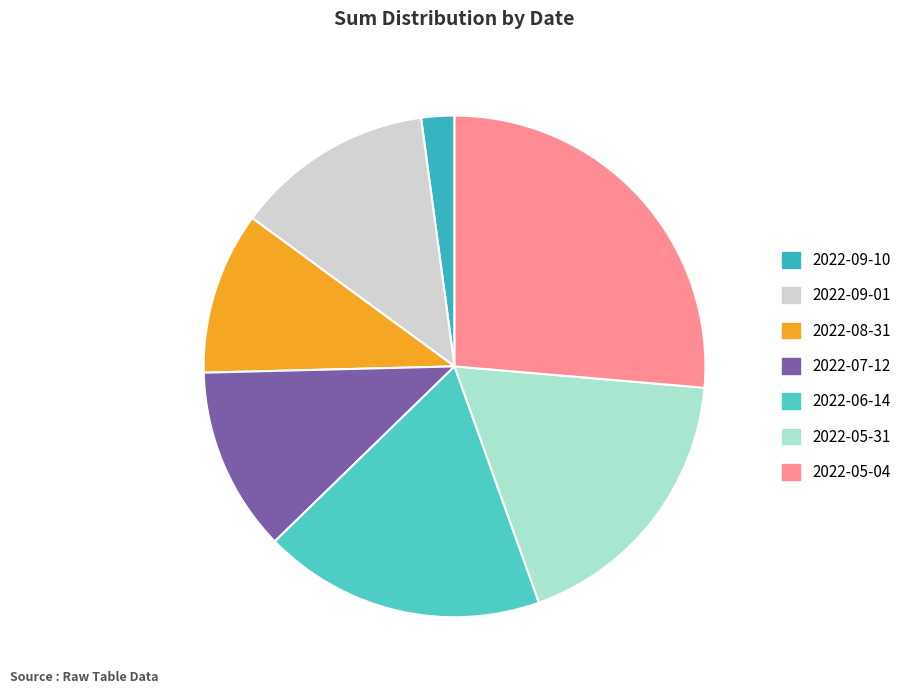

What is the smallest slice in the pie chart?

2022-09-10